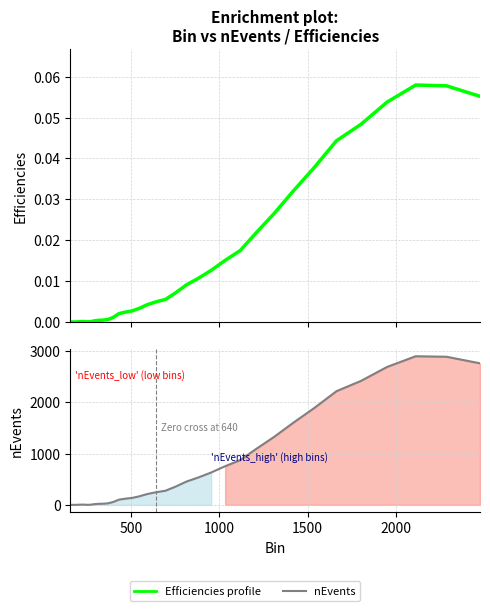

The value of nEvents at 20 is 613.1. True or false?

False